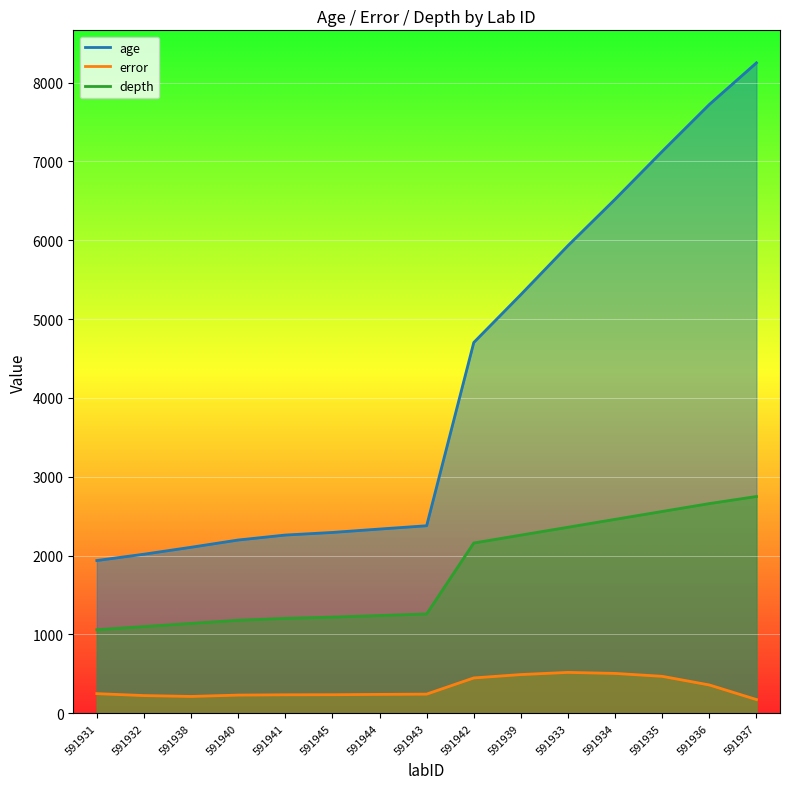

What is the label of the 4th point from the right?

591934